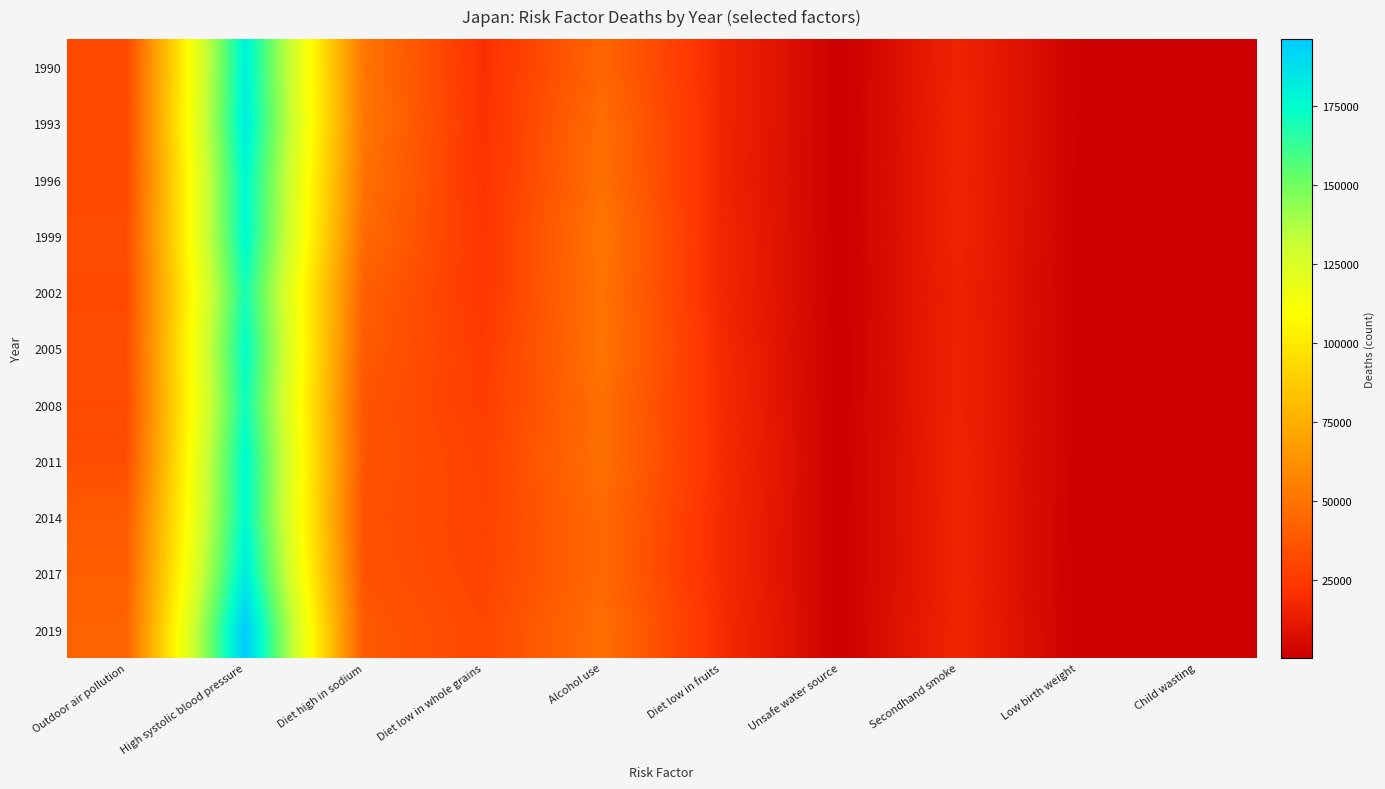

Which has a higher value, Diet high in sodium or High systolic blood pressure?

High systolic blood pressure